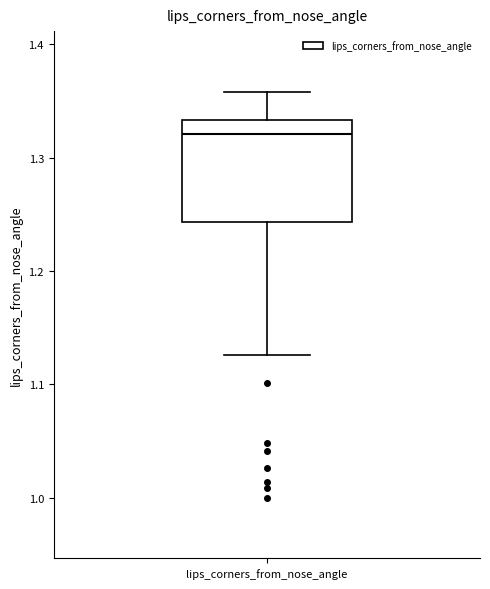

Read this box plot against the y-axis: the position of the median line, the range covered by the box, and the ends of both whiskers. The values are not printed on the chart, so give them approximately, as read against the axis.

median 1.32, box 1.24 to 1.33, whiskers 1.13 to 1.36